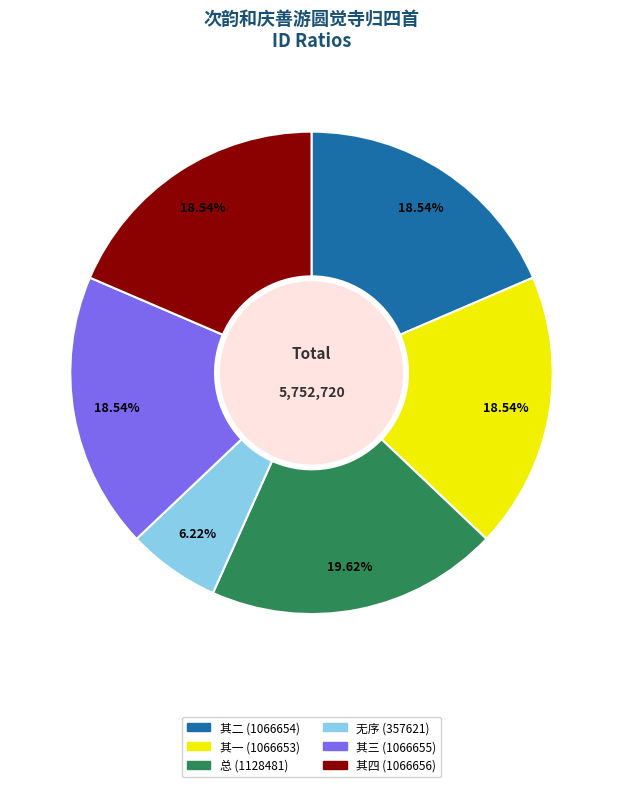

How many slices are in this pie chart?

6